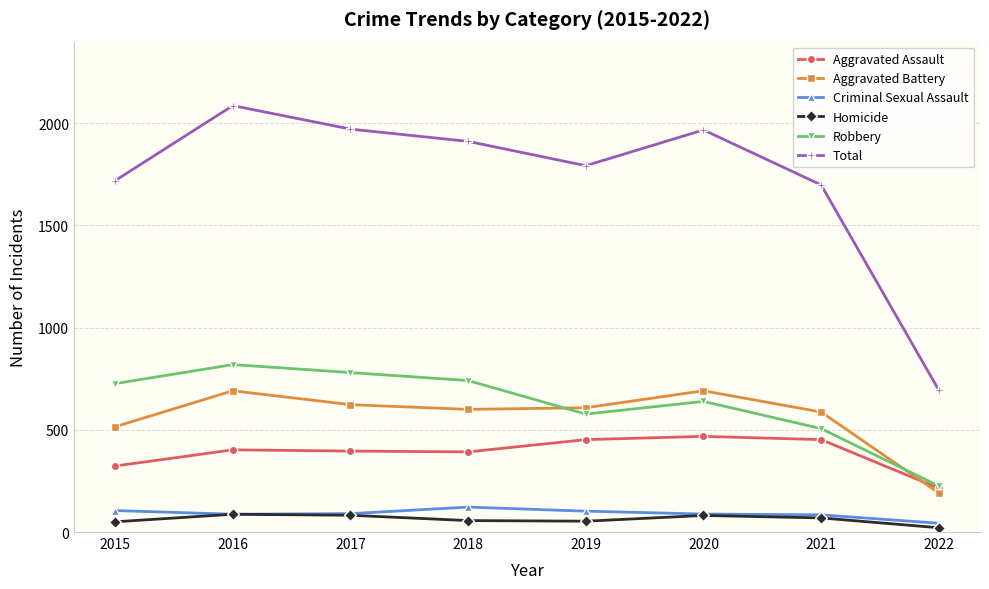

Does the chart have visible grid lines?

Yes